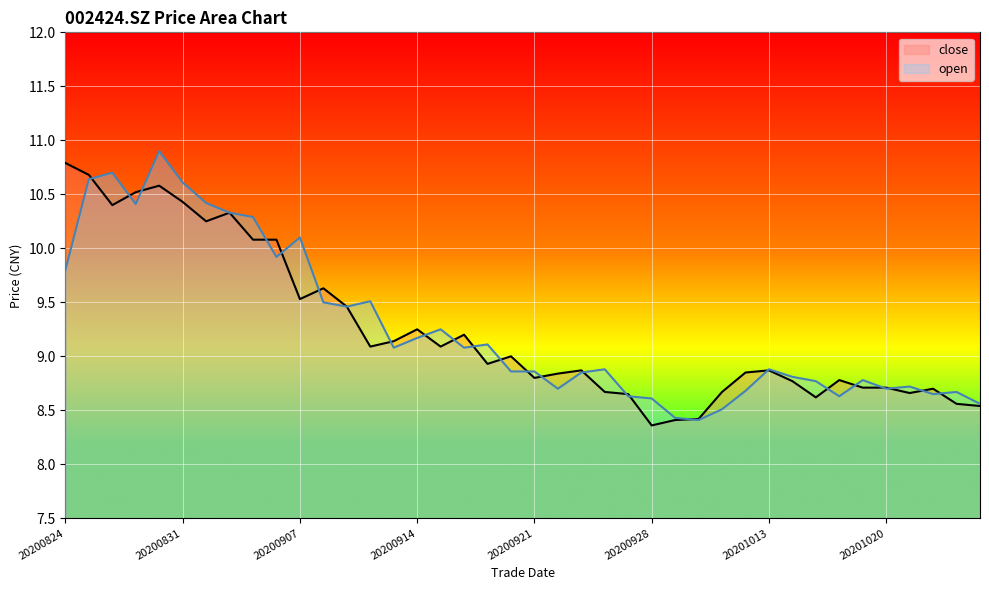

True or false: open has a value of 10.3 at 20200902.

True